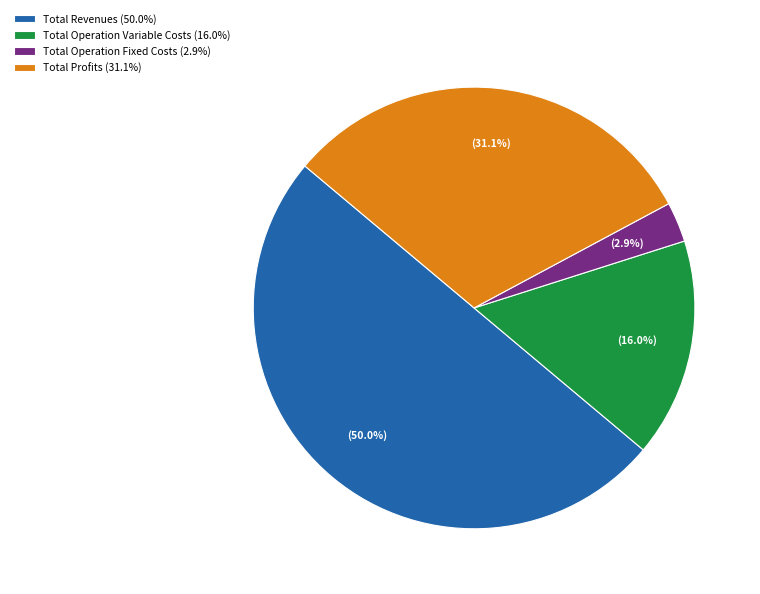

What is the largest slice in the pie chart?

Total Revenues (50.0%)